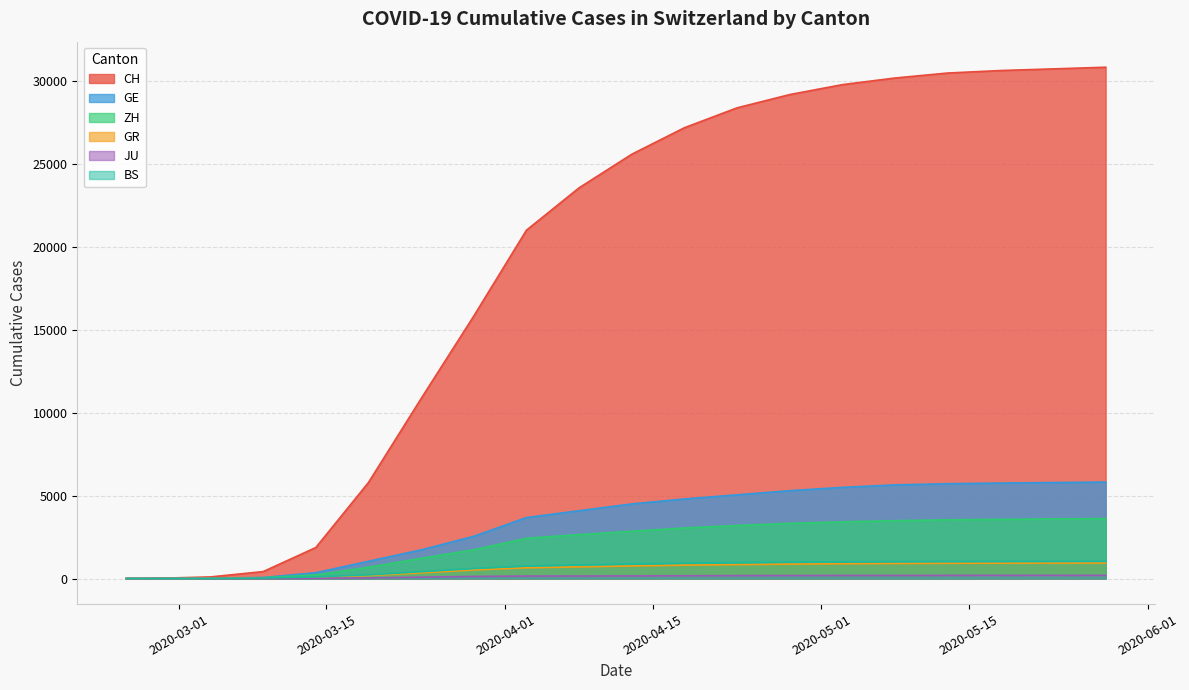

Does the chart display data point markers on the line(s)?

No